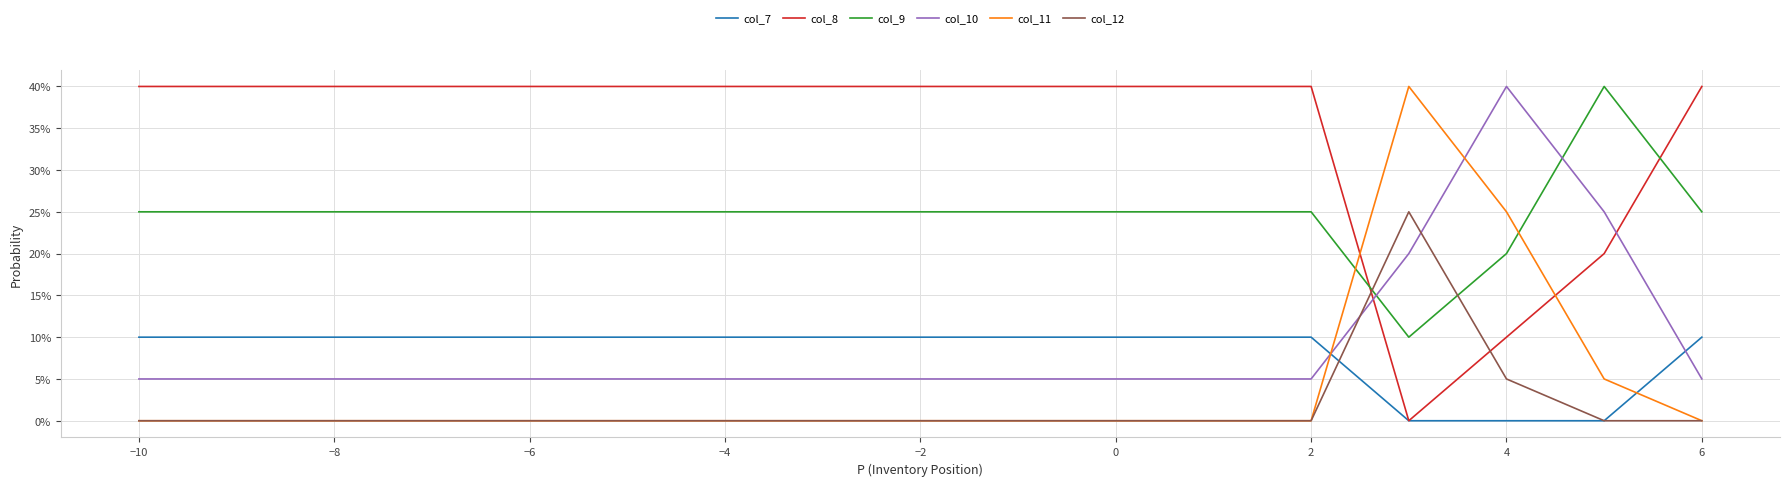

How many lines are shown in the chart?

6